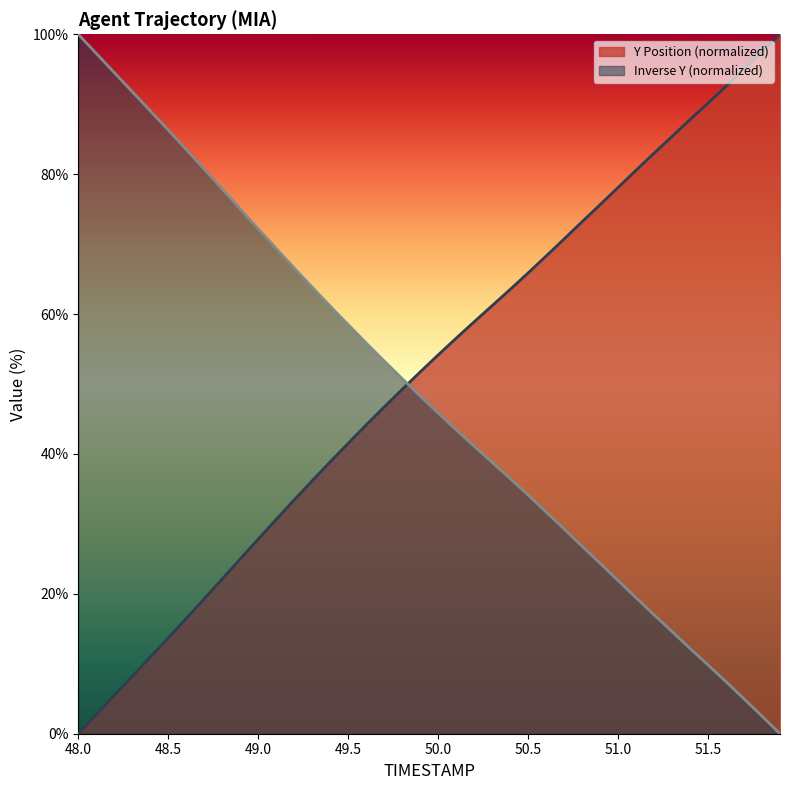

What is the total value across all series at 51.0?

100.0